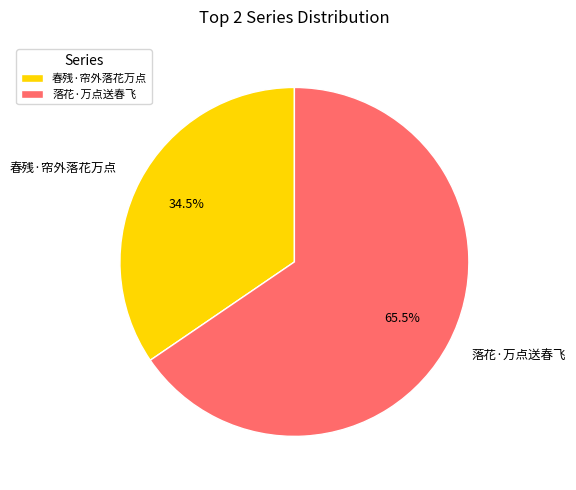

Is there any slice that represents more than half of the pie?

Yes